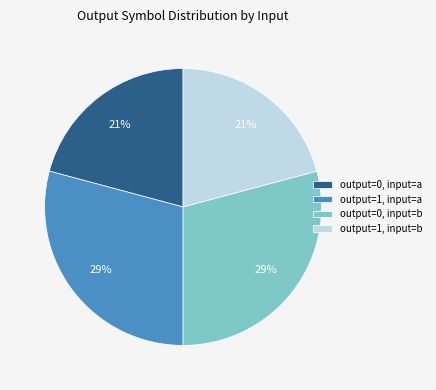

Does any single category account for the majority?

No